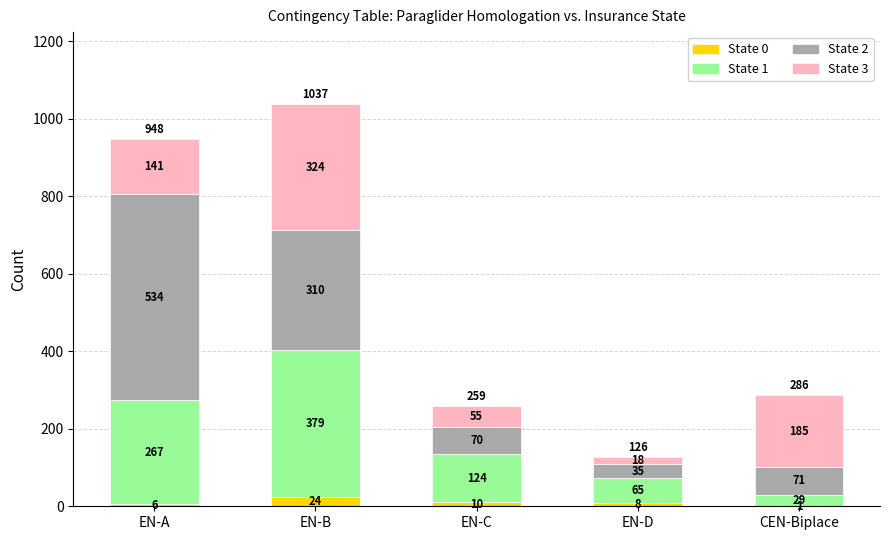

At which label does State 0 first exceed 8?

EN-B